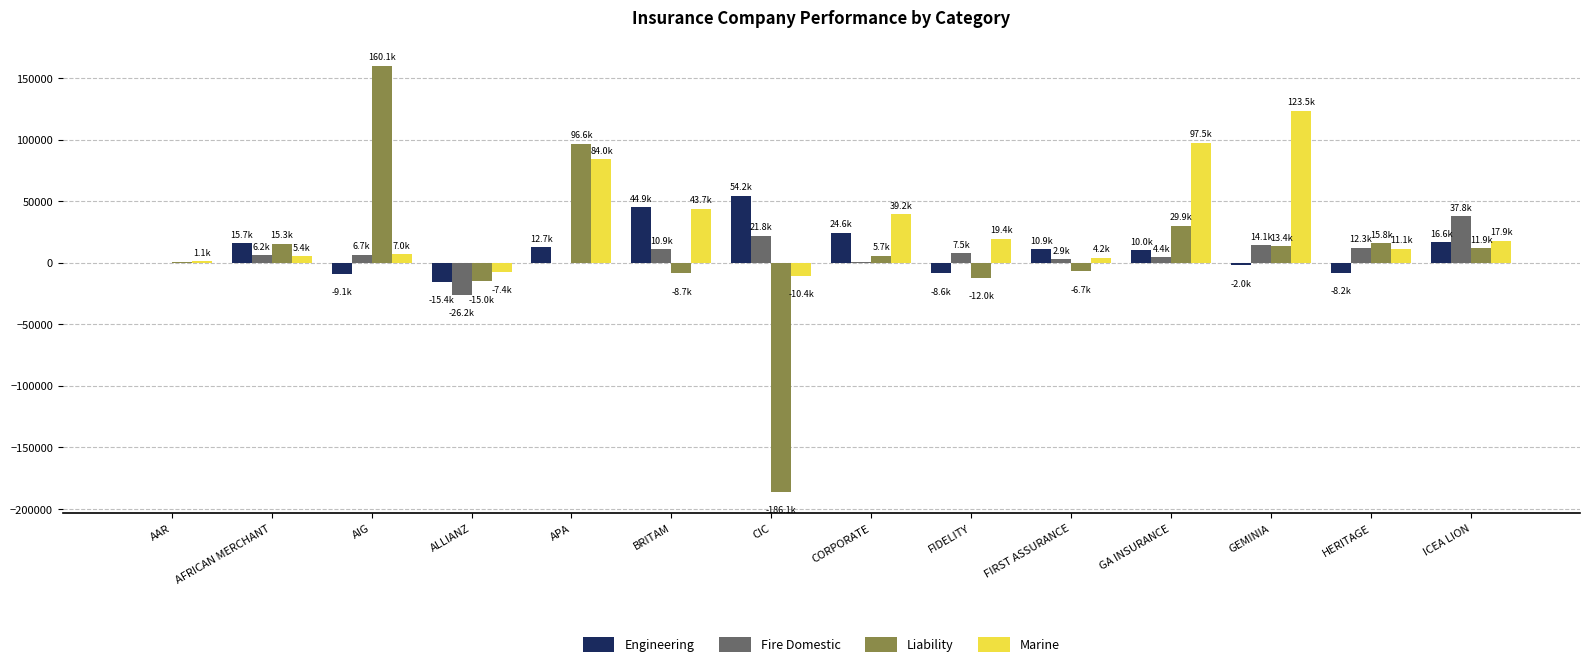

Which series has the largest total across all categories?

Marine